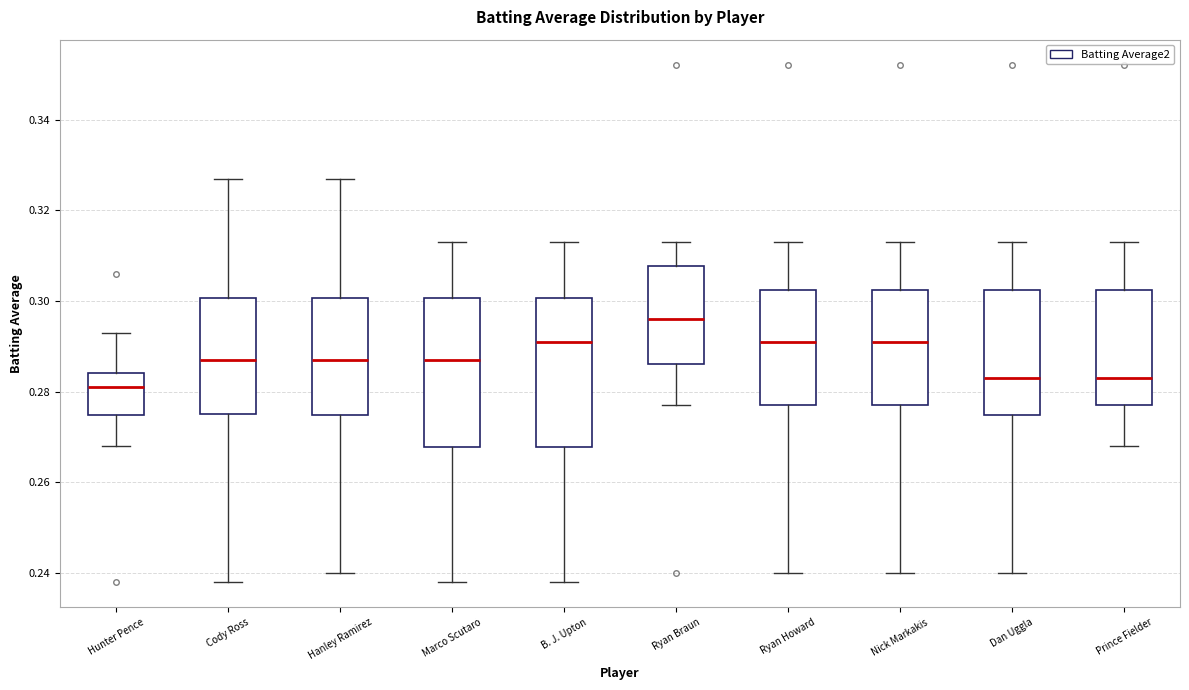

Reading left to right, read every box against the y-axis: the position of its median line, the range the box covers, and the ends of its whiskers. The values are not printed on the chart, so give them approximately, as read against the axis.

Hunter Pence: median 0.282, box 0.274 to 0.284, whiskers 0.268 to 0.294
Cody Ross: median 0.288, box 0.276 to 0.300, whiskers 0.238 to 0.328
Hanley Ramirez: median 0.288, box 0.274 to 0.300, whiskers 0.240 to 0.328
Marco Scutaro: median 0.288, box 0.268 to 0.300, whiskers 0.238 to 0.314
B. J. Upton: median 0.292, box 0.268 to 0.300, whiskers 0.238 to 0.314
Ryan Braun: median 0.296, box 0.286 to 0.308, whiskers 0.278 to 0.314
Ryan Howard: median 0.292, box 0.278 to 0.302, whiskers 0.240 to 0.314
Nick Markakis: median 0.292, box 0.278 to 0.302, whiskers 0.240 to 0.314
Dan Uggla: median 0.284, box 0.274 to 0.302, whiskers 0.240 to 0.314
Prince Fielder: median 0.284, box 0.278 to 0.302, whiskers 0.268 to 0.314